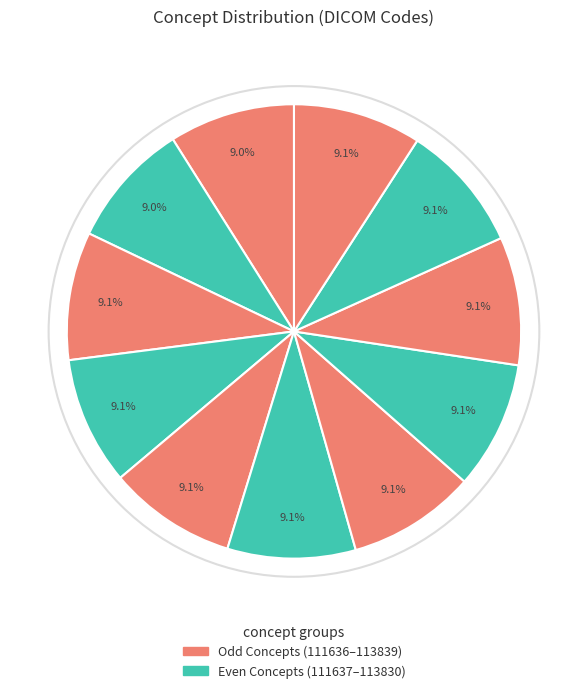

How many segments does this pie chart have?

11